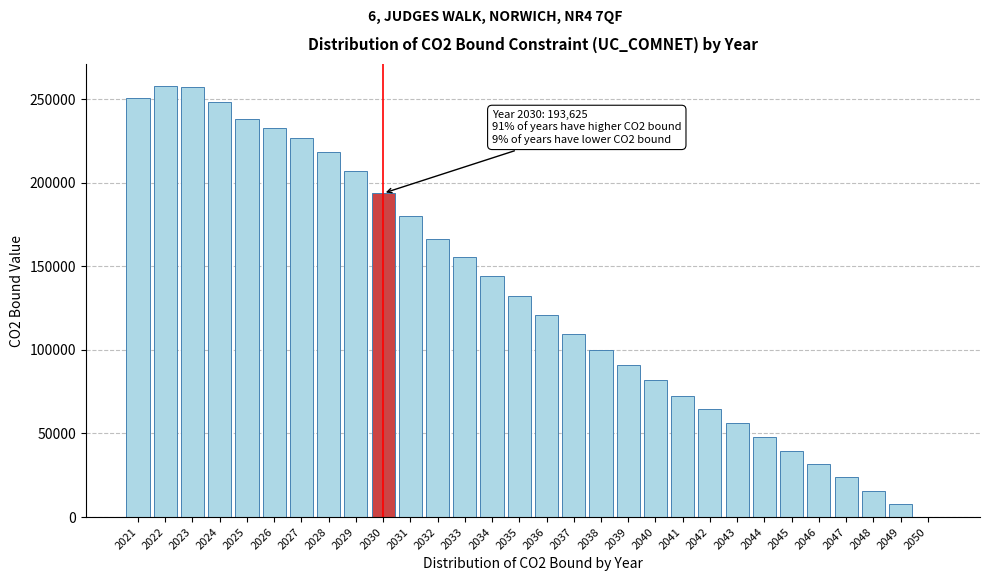

Reading right to left, extract all data points from this chart.

2050=0.0	2049=7867.9	2048=15786.6	2047=23685.1	2046=31773.8	2045=39760.2	2044=47819.6	2043=56155.2	2042=64377.2	2041=72480.6	2040=82111.0	2039=90883.3	2038=99638.7	2037=109713.3	2036=120709.8	2035=131923.4	2034=143999.8	2033=155818.0	2032=166284.2	2031=179944.2	2030=193624.7	2029=207017.8	2028=218075.6	2027=226480.9	2026=232767.4	2025=238190.1	2024=248352.4	2023=256944.1	2022=258065.2	2021=250472.2